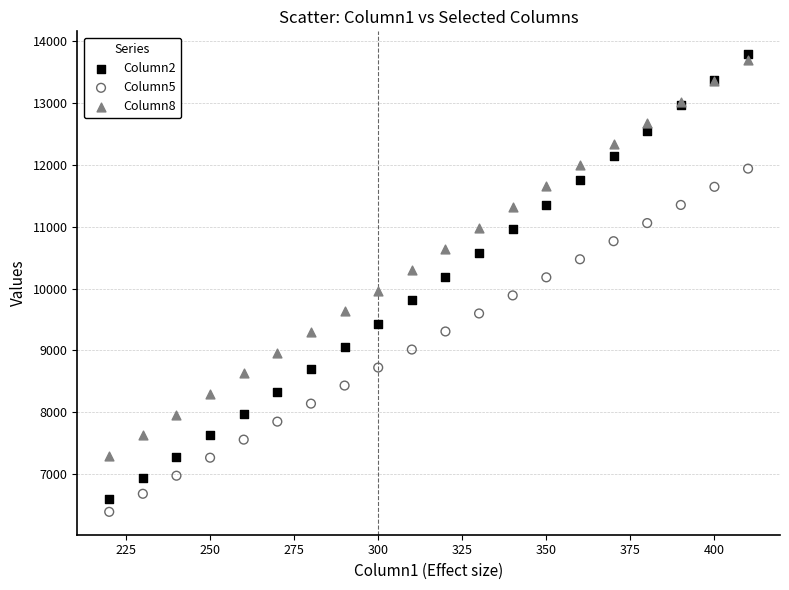

What is the X range (max minus min) for the scatter plot?

190